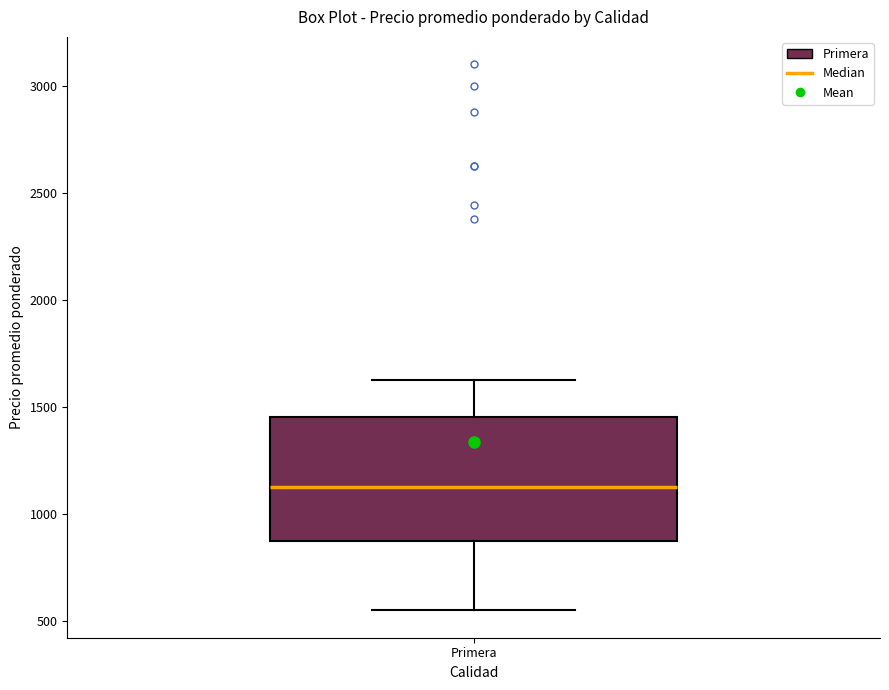

Transcribe this box plot: give where the median line is, the range the box spans, and where the two whiskers end, as read against the y-axis. The values are not printed on the chart, so give them approximately, as read against the axis.

median 1150, box 900 to 1450, whiskers 550 to 1650